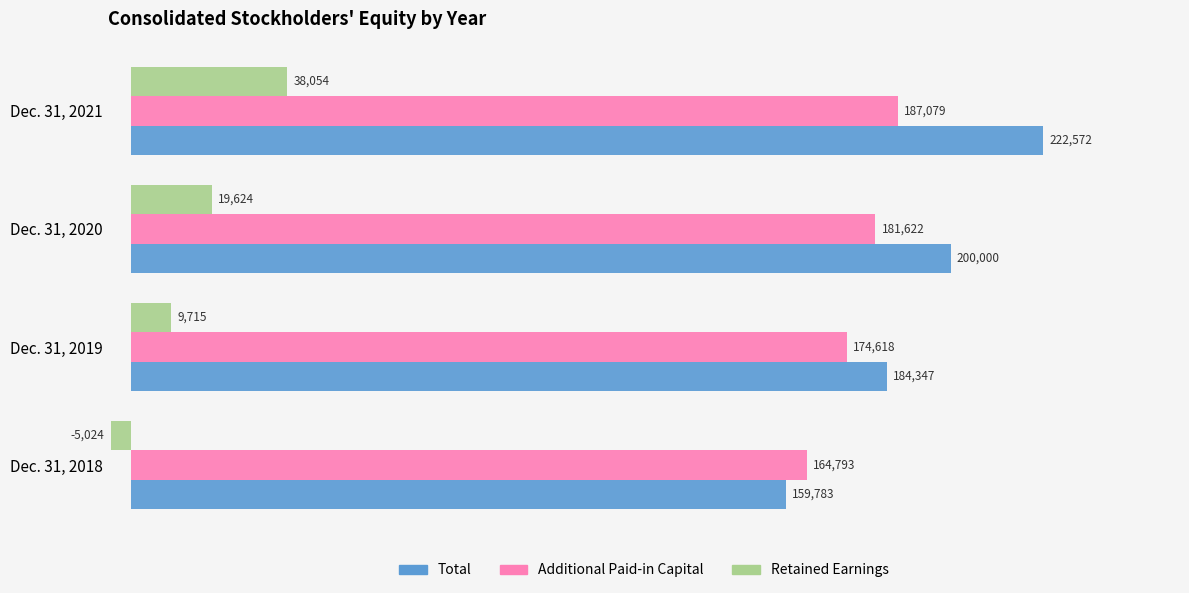

At which category is the sum across all series the highest?

Dec. 31, 2021